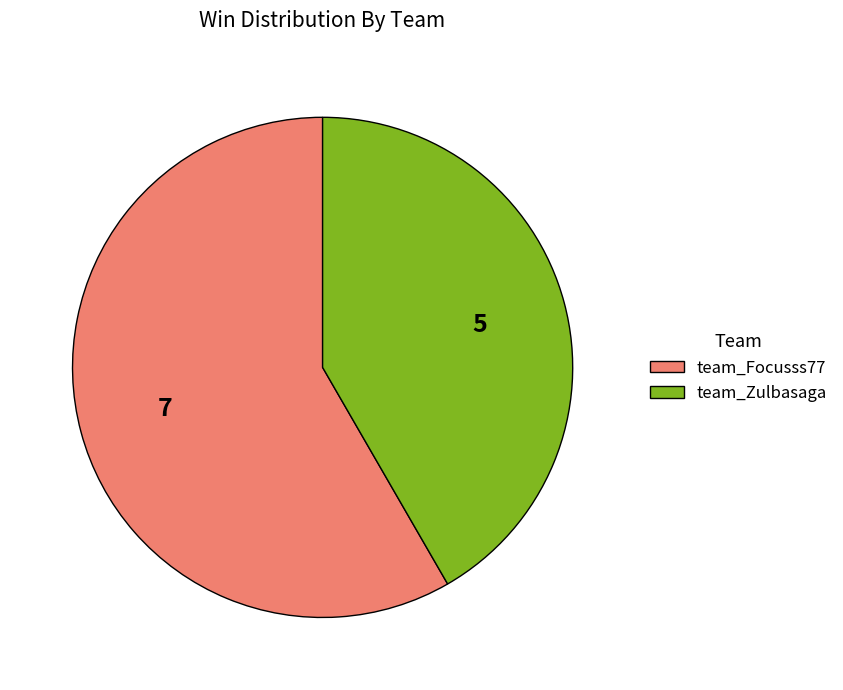

What is the smallest slice in the pie chart?

team_Zulbasaga